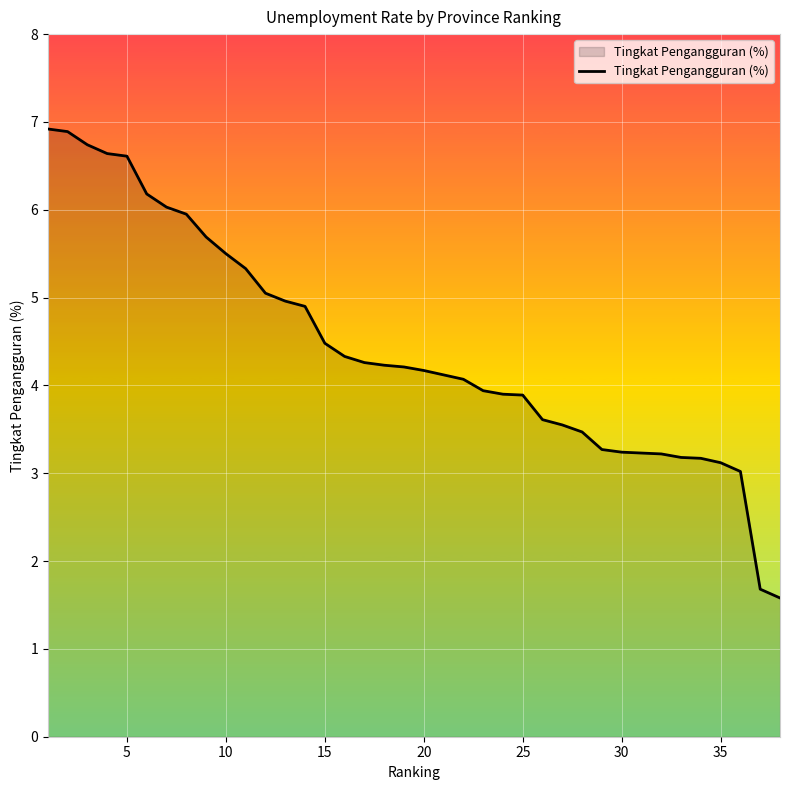

What is the maximum value shown in the chart?

6.9